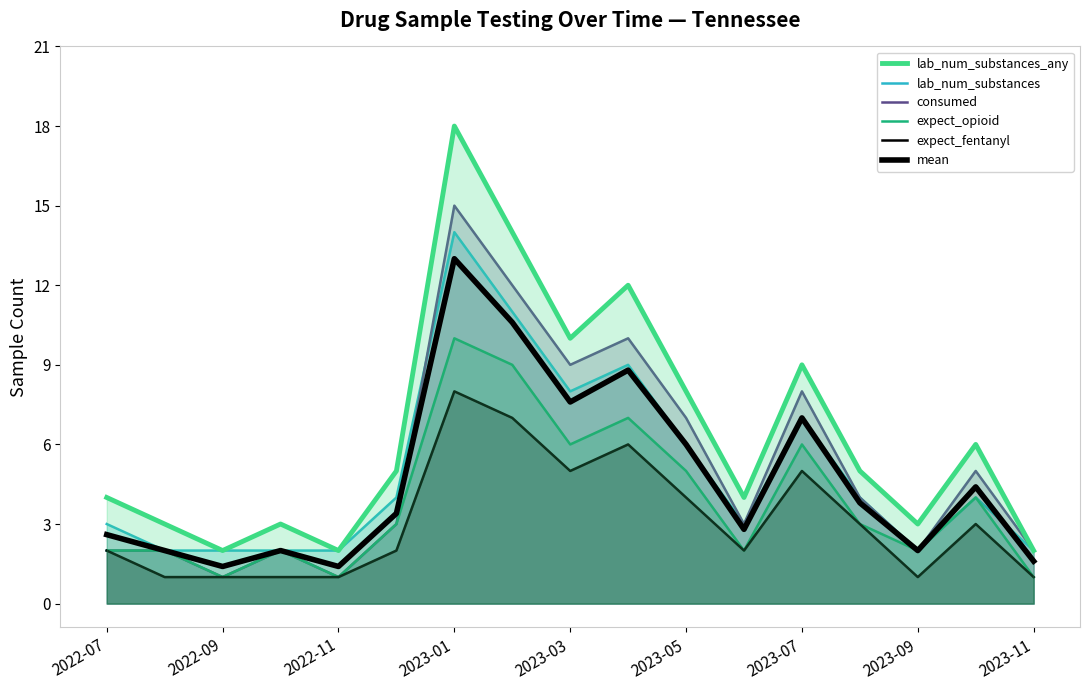

Reading left to right, extract all data points from this chart.

lab_num_substances_any: 4.0	3.0	2.0	3.0	2.0	5.0	18.0	14.0	10.0	12.0	8.0	4.0	9.0	5.0	3.0	6.0	2.0
lab_num_substances: 3.0	2.0	2.0	2.0	2.0	4.0	14.0	11.0	8.0	9.0	6.0	3.0	7.0	4.0	2.0	4.0	2.0
consumed: 2.0	2.0	1.0	2.0	1.0	3.0	15.0	12.0	9.0	10.0	7.0	3.0	8.0	4.0	2.0	5.0	2.0
expect_opioid: 2.0	2.0	1.0	2.0	1.0	3.0	10.0	9.0	6.0	7.0	5.0	2.0	6.0	3.0	2.0	4.0	1.0
expect_fentanyl: 2.0	1.0	1.0	1.0	1.0	2.0	8.0	7.0	5.0	6.0	4.0	2.0	5.0	3.0	1.0	3.0	1.0
mean: 2.6	2.0	1.4	2.0	1.4	3.4	13.0	10.6	7.6	8.8	6.0	2.8	7.0	3.8	2.0	4.4	1.6